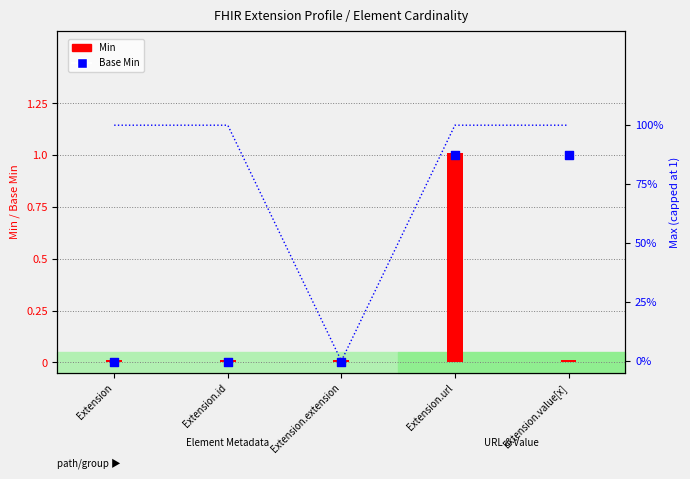

Which has a higher value, Extension or Extension.value[x]?

Extension.value[x]